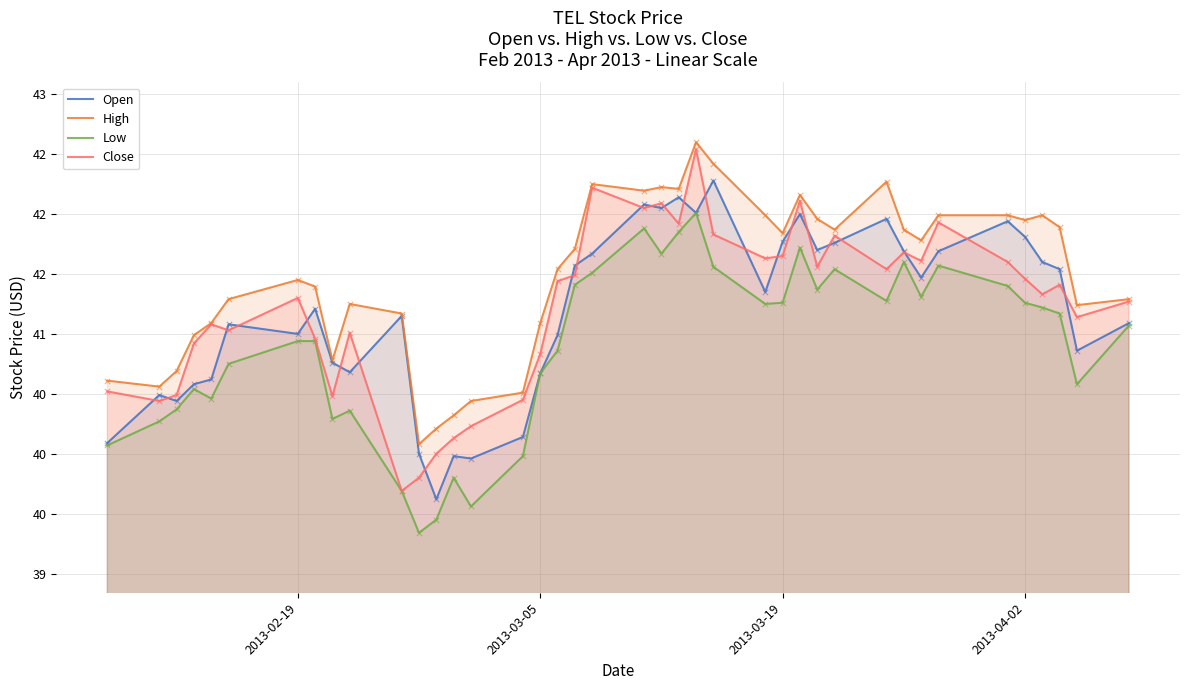

What are all the series names shown in the legend?

Open, High, Low, Close